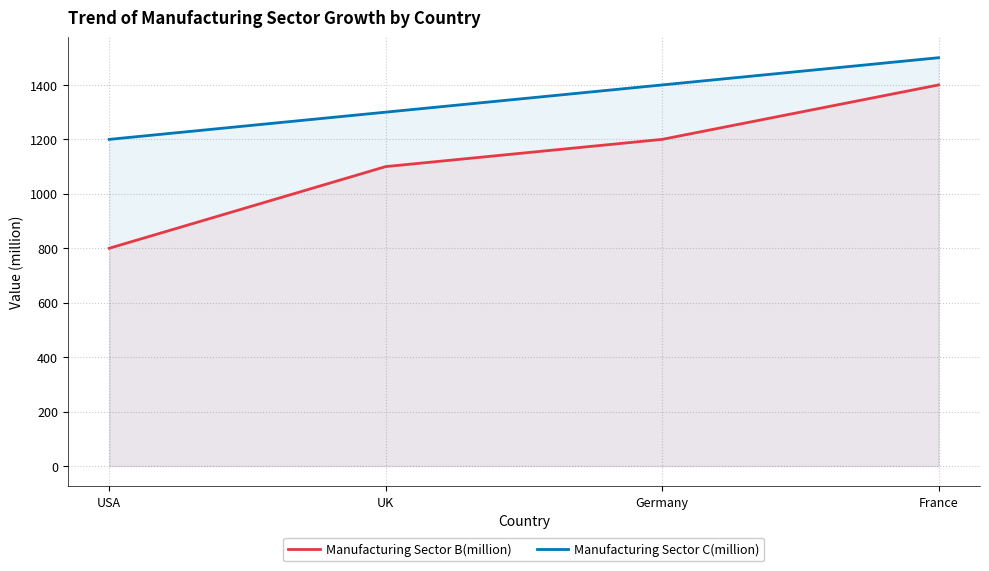

Reading left to right, list all the values displayed in this chart.

Manufacturing Sector B(million): USA=800	UK=1100	Germany=1200	France=1400
Manufacturing Sector C(million): USA=1200	UK=1300	Germany=1400	France=1500